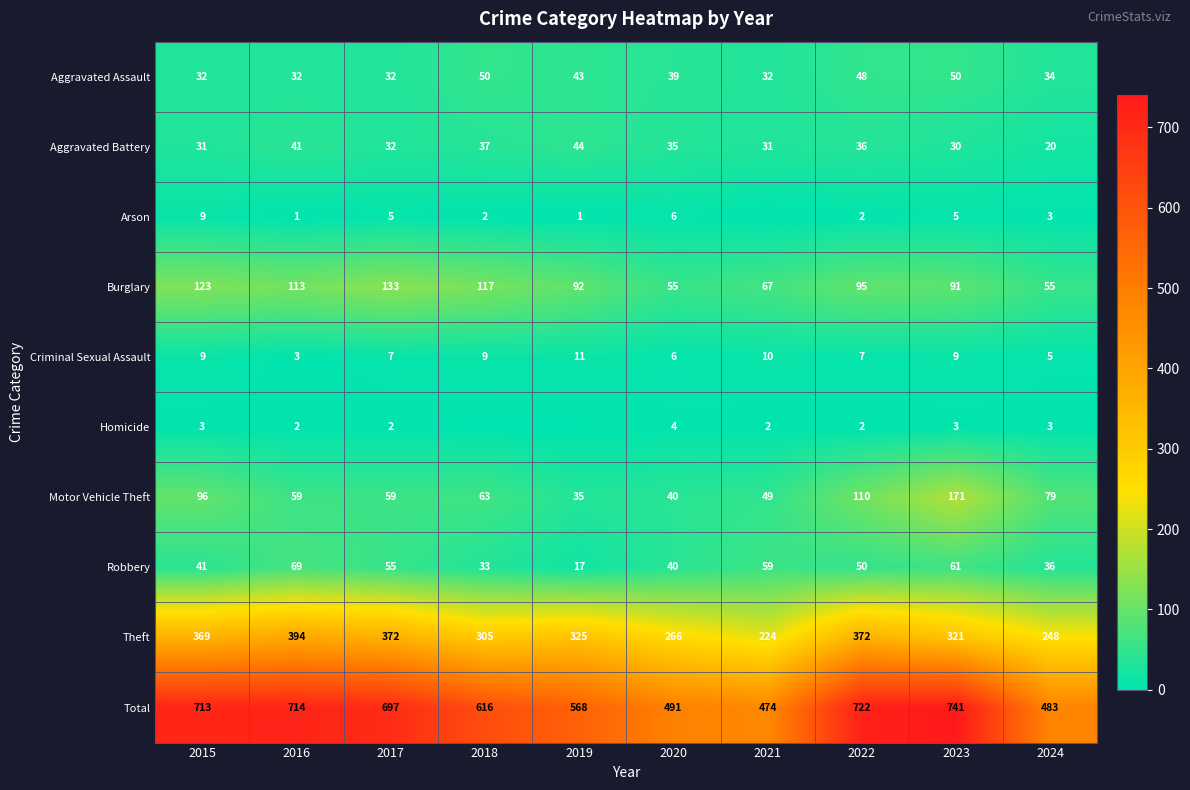

Which series changed the most between 2015 and 2020?

Total